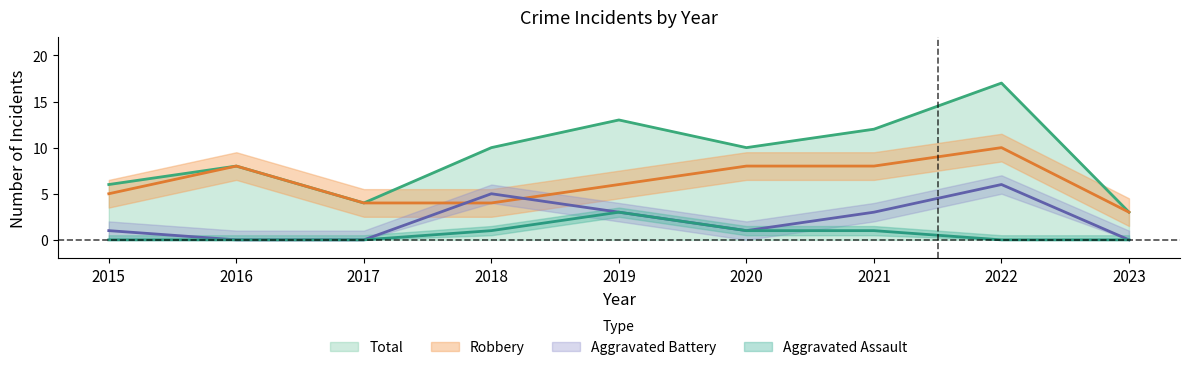

What is the value of the Robbery point at the 7th from the left?

8